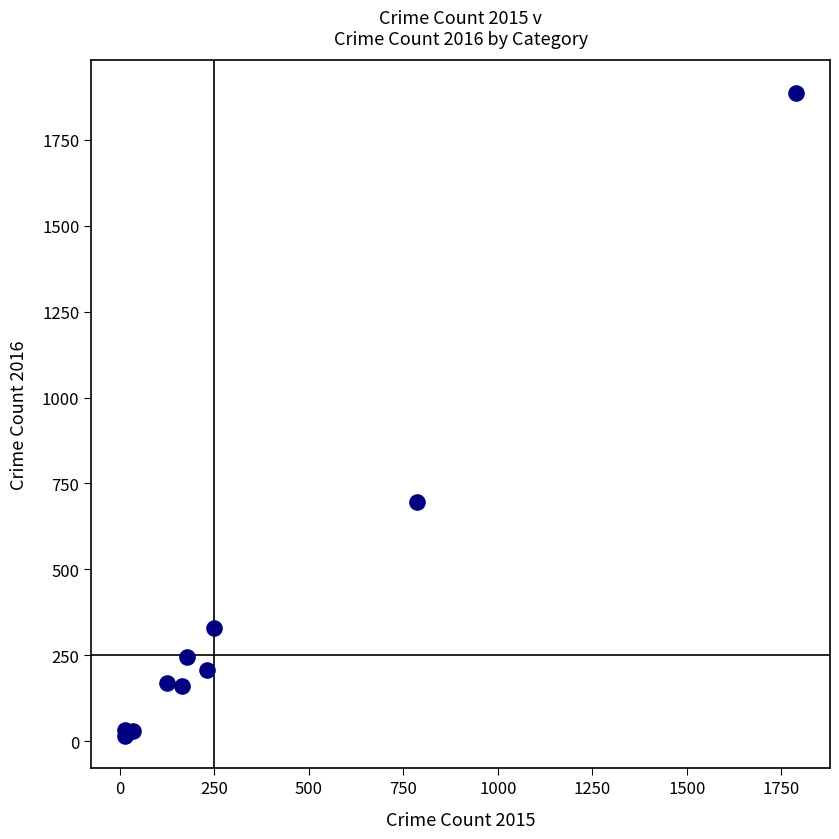

What Y value in the scatter plot is closest to 951?

697